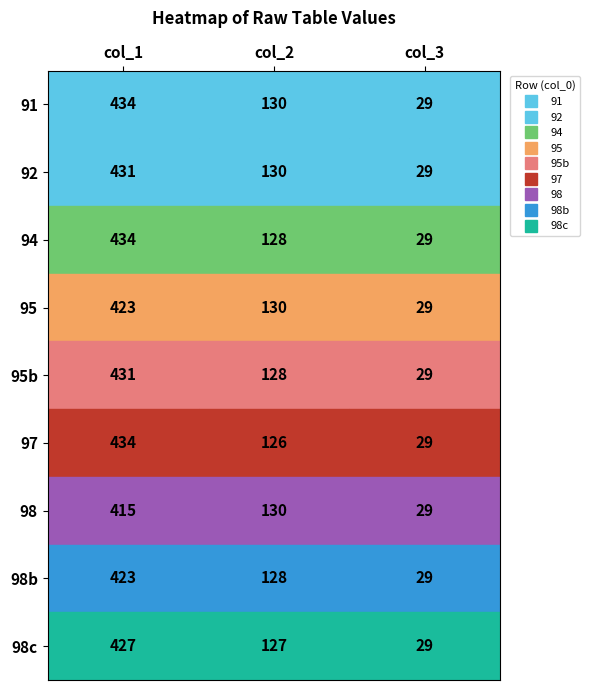

Where does the 98c series first go above 127?

col_1